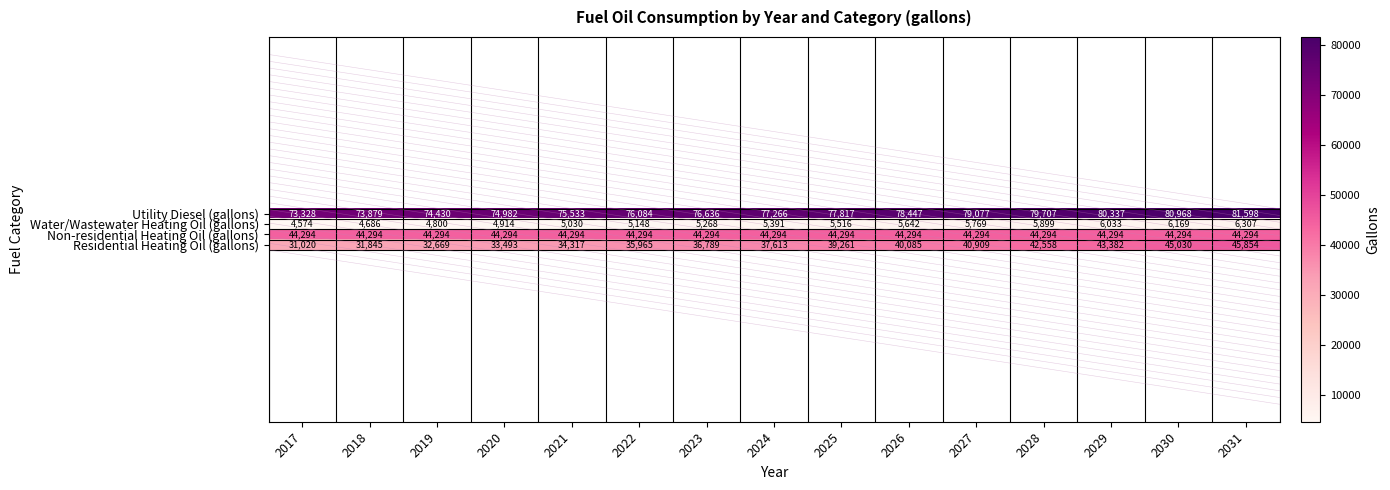

How many categories are shown in the chart?

15